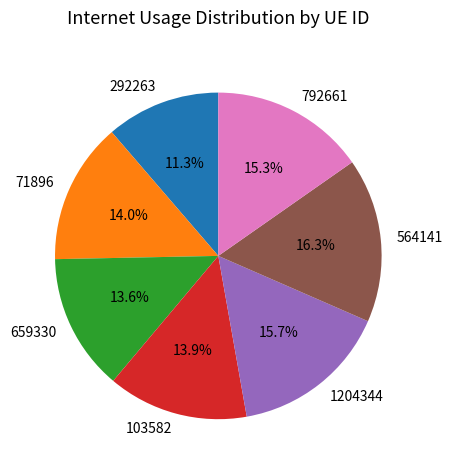

What percentage do 103582 and 71896 together represent?

27.9%